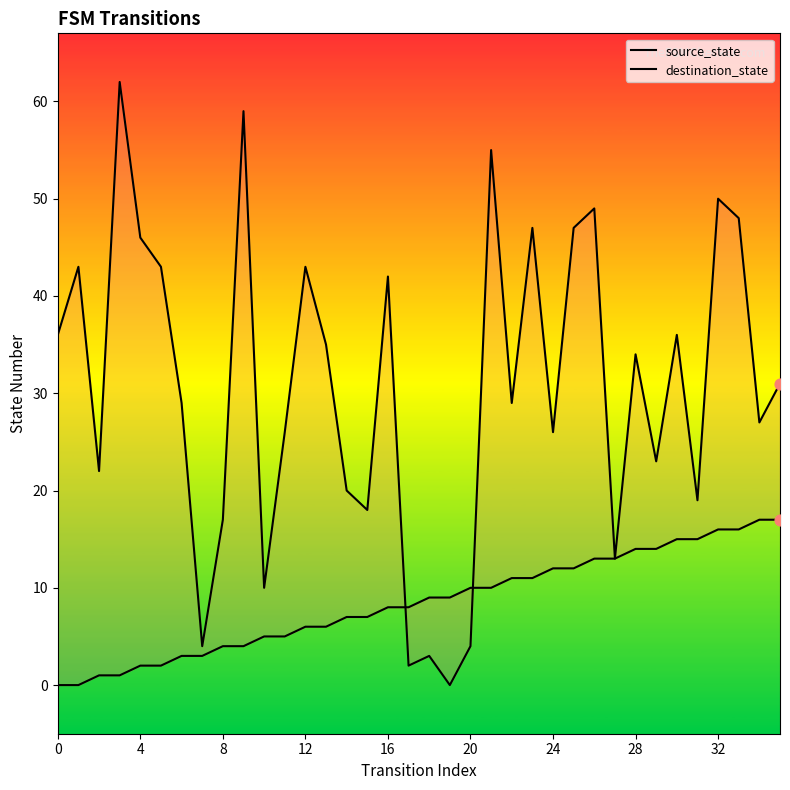

Which series contains the highest Y value?

destination_state